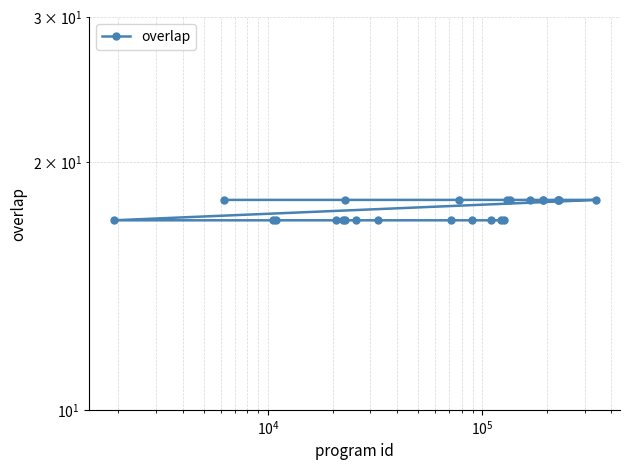

Count the values in the range 17 to 18.

25